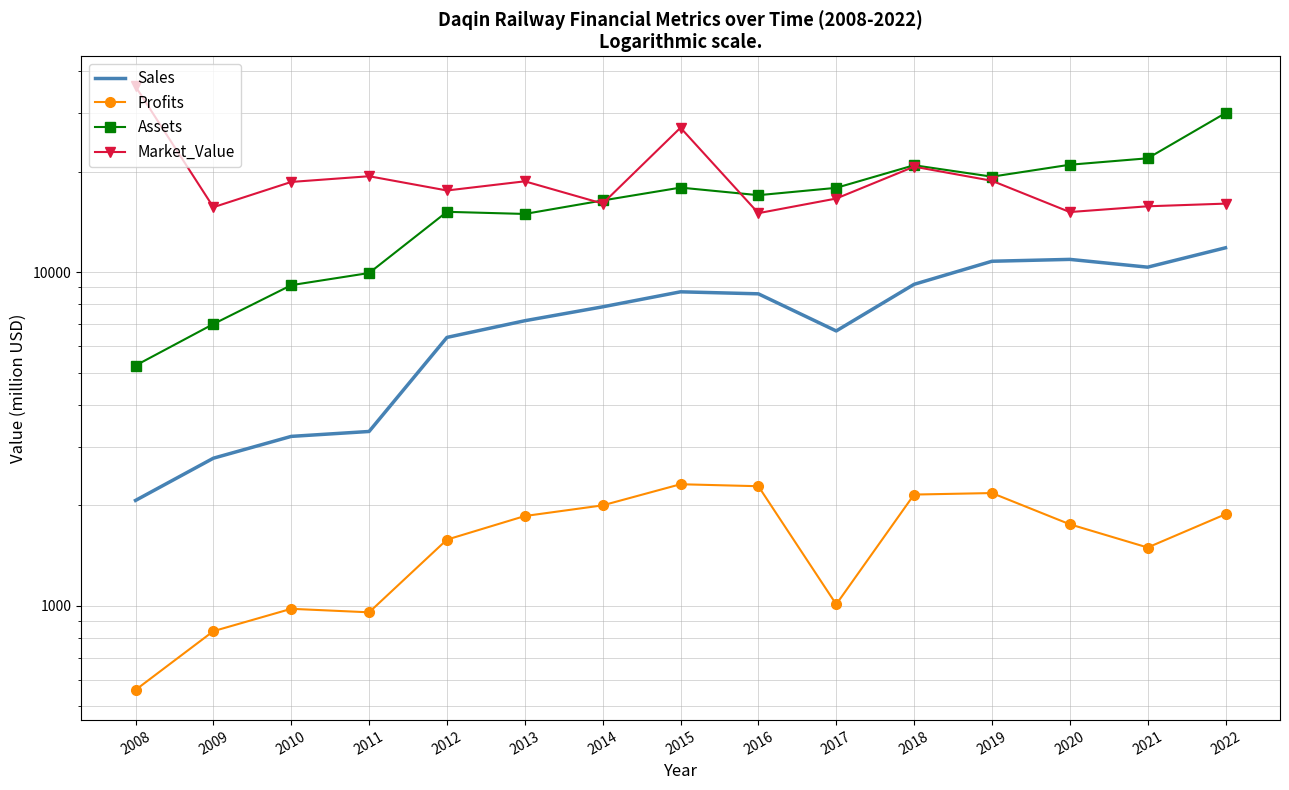

Reading left to right, what are all the values shown in this chart?

Sales: 2070.0	2770.0	3220.0	3331.0	6374.0	7151.0	7871.0	8730.0	8610.0	6665.0	9193.0	10779.0	10919.0	10349.0	11828.0
Profits: 560.0	840.0	980.0	956.6	1579.5	1858.7	2000.8	2314.6	2283.2	1010.7	2155.4	2178.0	1756.0	1495.8	1881.9
Assets: 5250.0	6990.0	9140.0	9939.0	15160.0	14939.0	16395.0	17916.0	17003.0	17887.0	20905.0	19319.0	20979.0	21931.0	29959.0
Market_Value: 36000.0	15650.0	18630.0	19379.0	17564.0	18711.0	16048.0	27081.0	15020.0	16615.0	20700.0	18780.0	15136.0	15749.0	16042.0